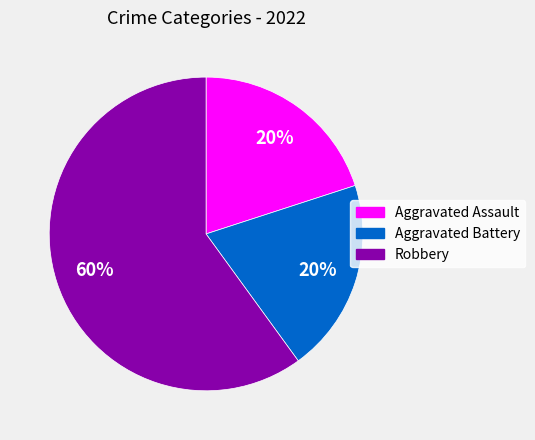

Is Robbery the majority of the pie?

Yes